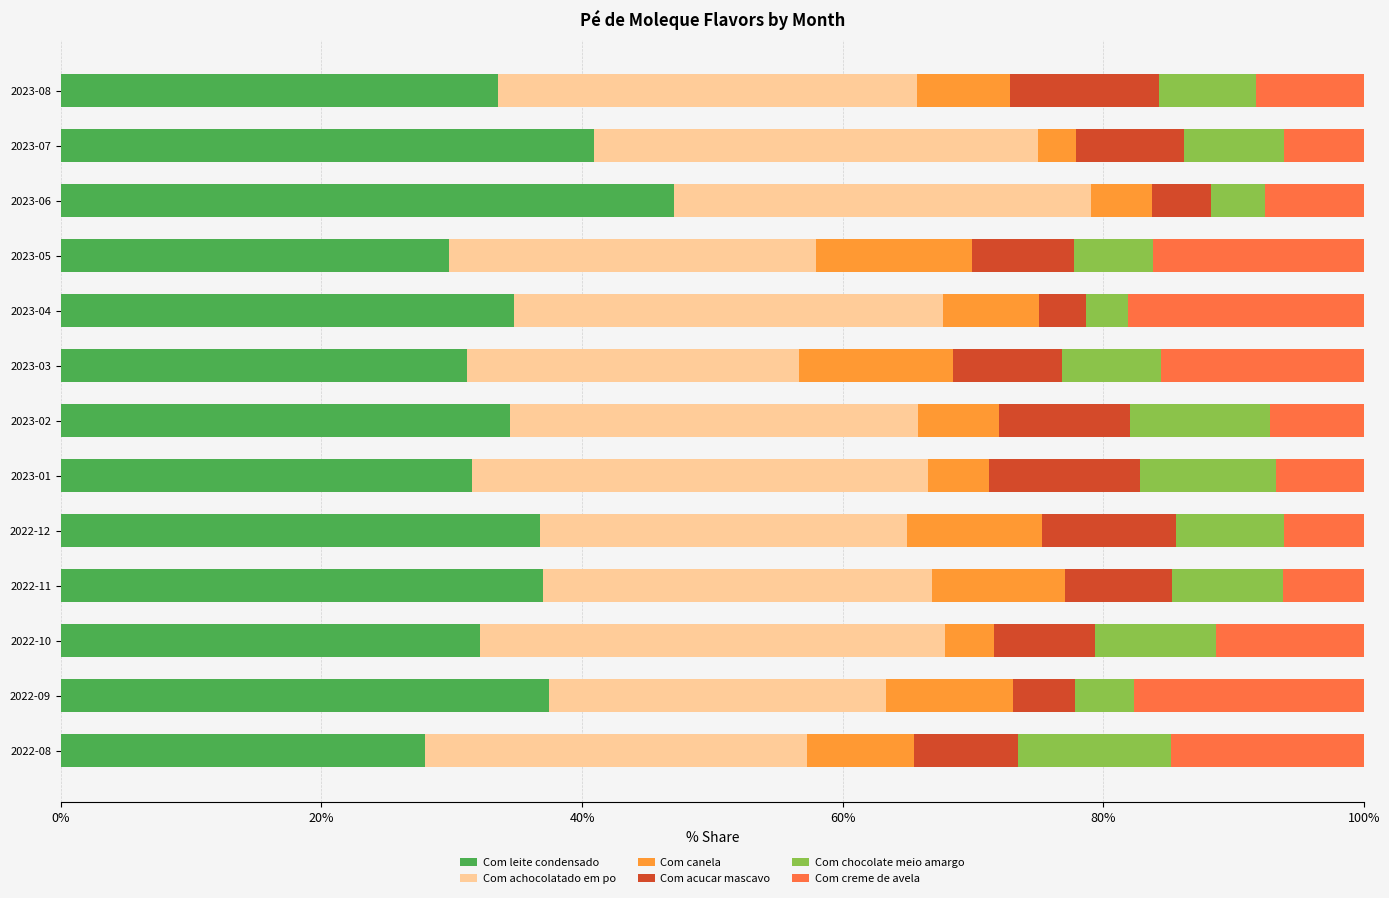

Which category has the highest value in the Com leite condensado series?

2023-06